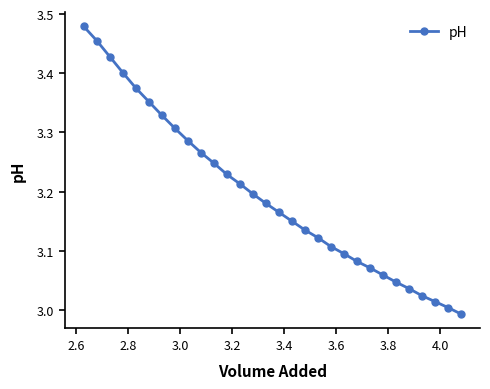

How many lines are shown in the chart?

1